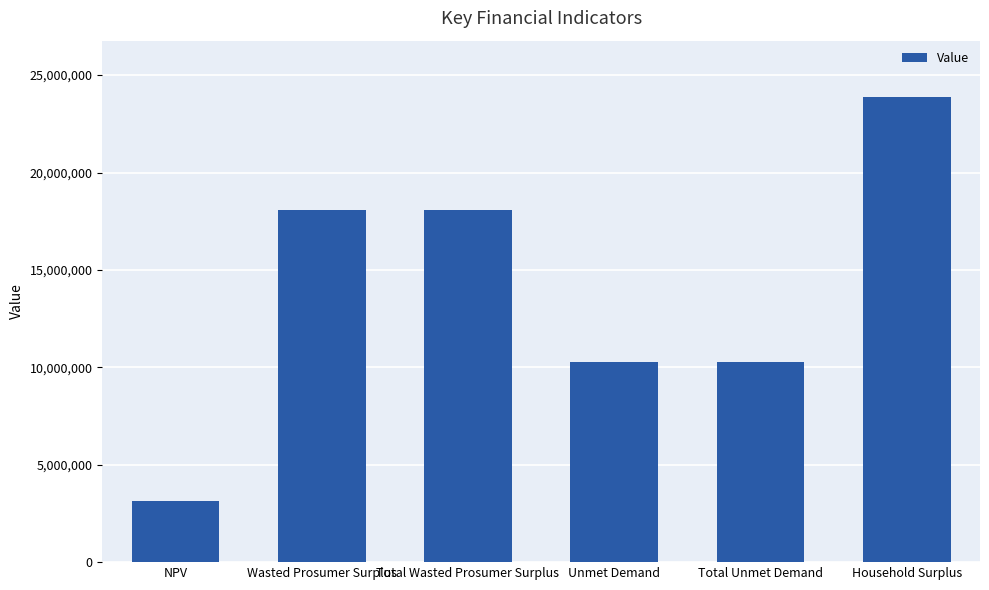

What value does the data have at Total Wasted Prosumer Surplus?

18093321.8